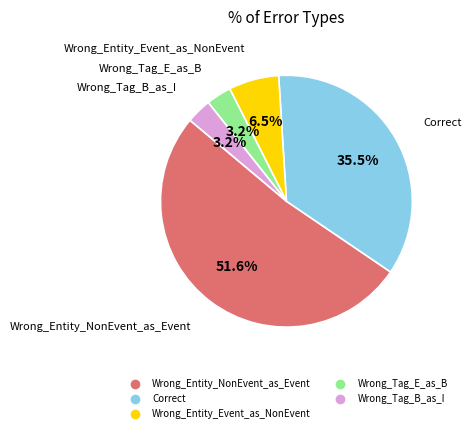

Which category has the biggest portion of the pie?

Wrong_Entity_NonEvent_as_Event